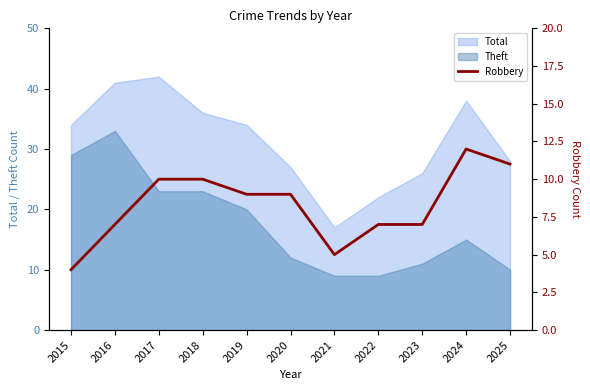

True or false: Theft and Total cross at least once.

False